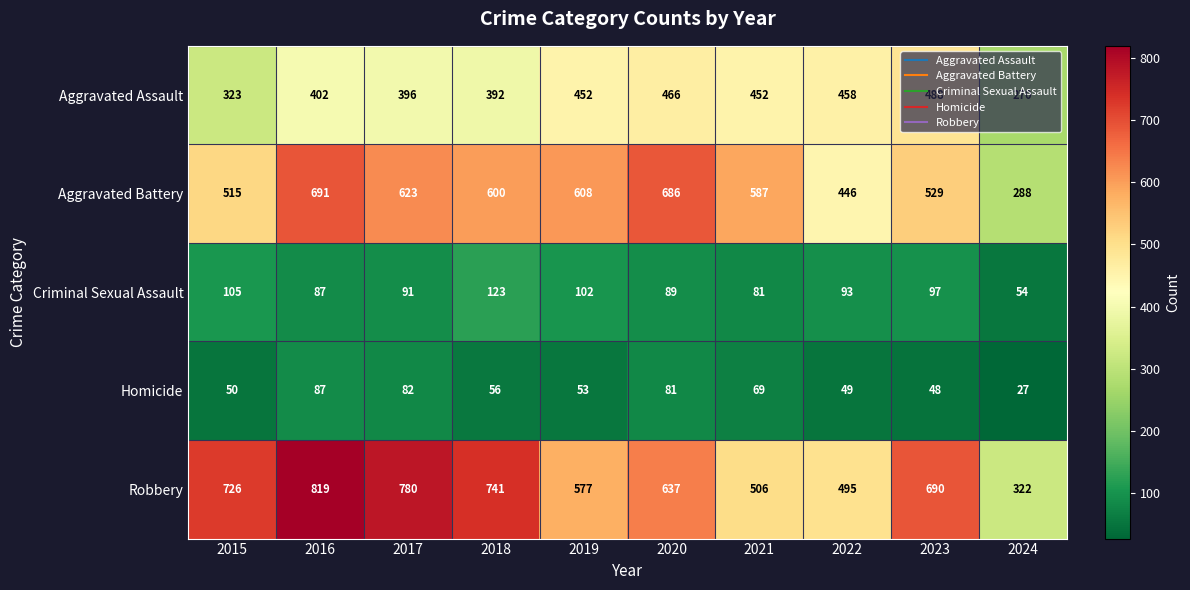

Which label corresponds to the largest value in the chart?

2016